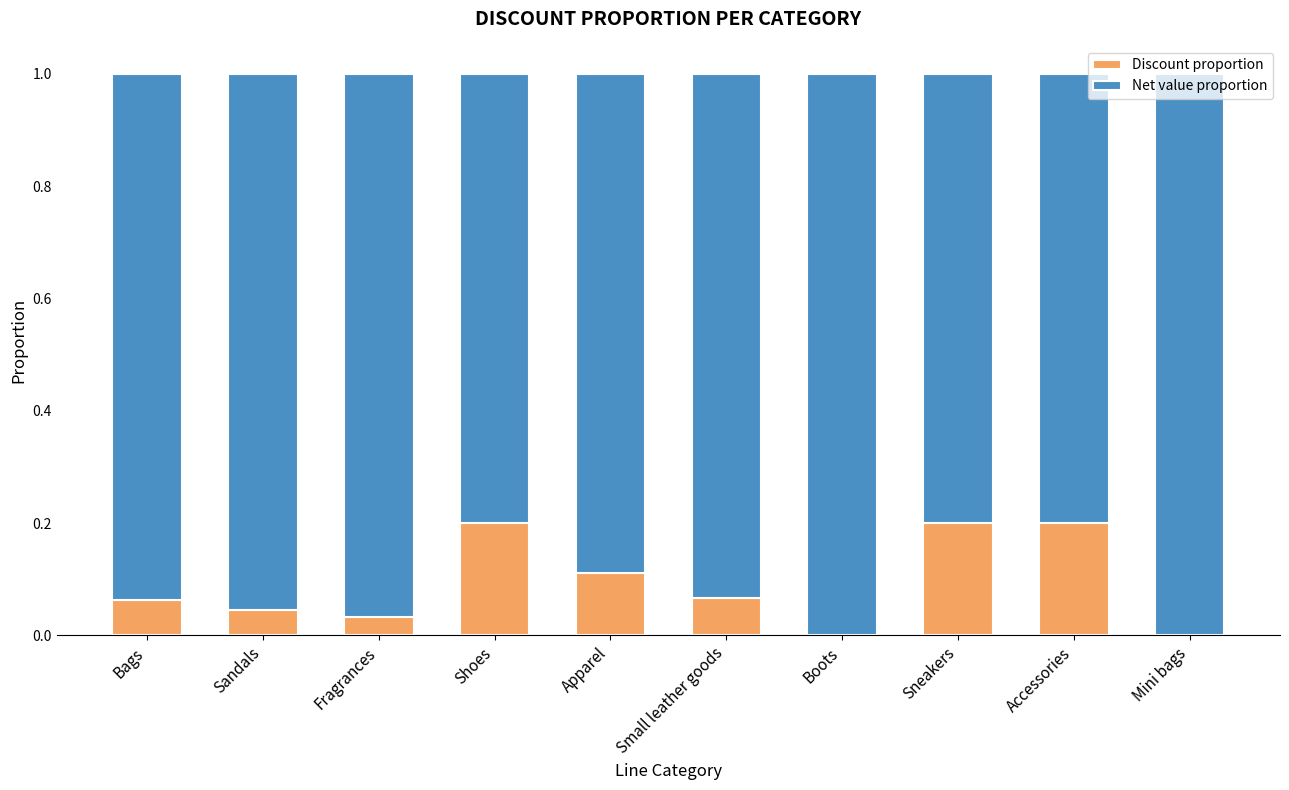

Is it true that Discount proportion equals -0.1 at Mini bags?

False